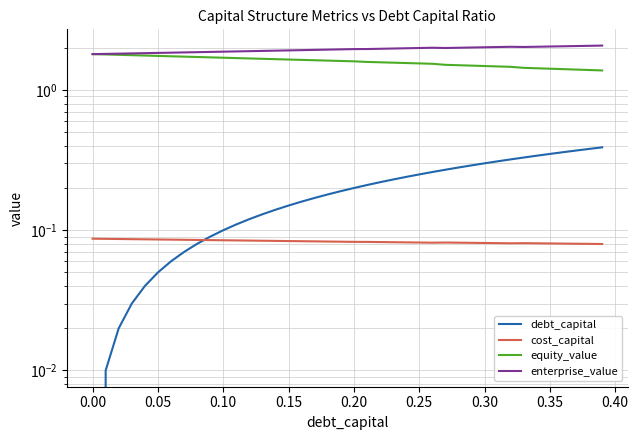

Rank the series by their maximum value, from highest to lowest.

enterprise_value, equity_value, debt_capital, cost_capital